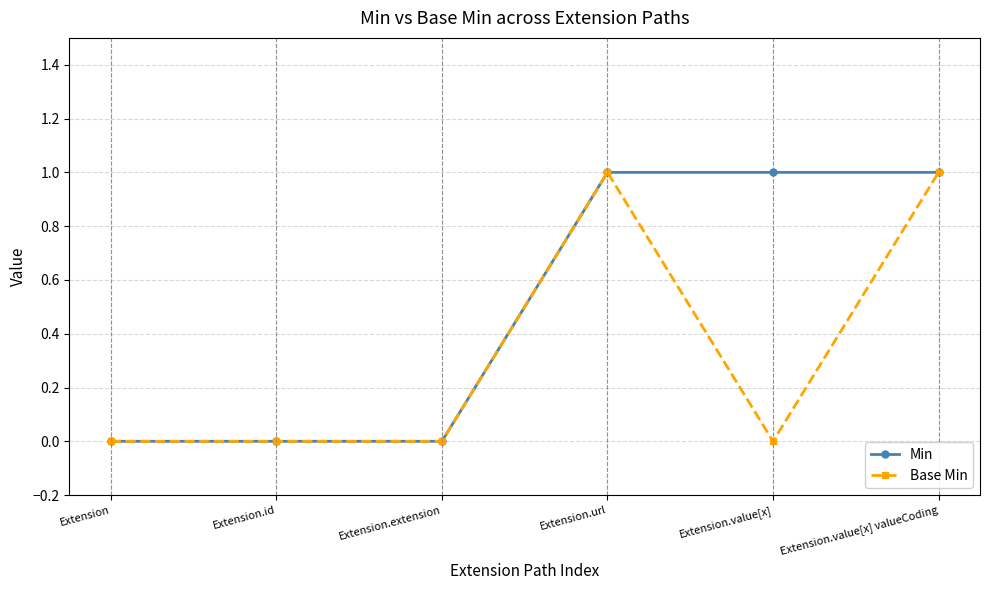

Which series has the largest total across all categories?

Min